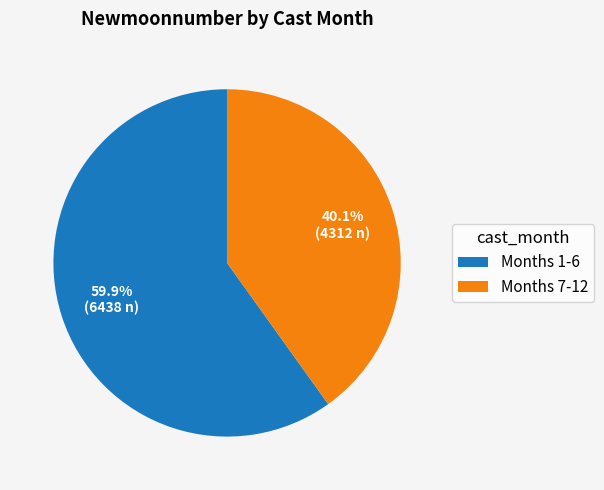

Do Months 1-6 and Months 7-12 together represent more than half of the pie?

Yes